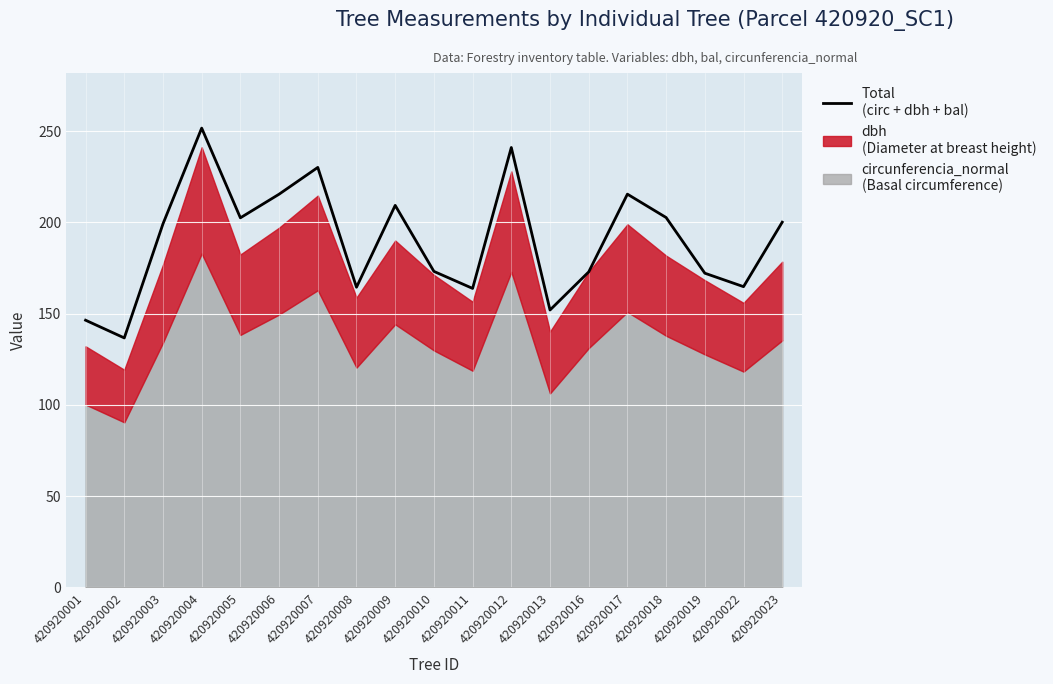

Reading right to left, extract all data points from this chart.

420920023=200.2	420920022=164.8	420920019=172.2	420920018=202.7	420920017=215.5	420920016=172.9	420920013=152.0	420920012=241.1	420920011=163.9	420920010=173.2	420920009=209.4	420920008=164.5	420920007=230.2	420920006=215.5	420920005=202.6	420920004=251.7	420920003=199.3	420920002=136.7	420920001=146.4